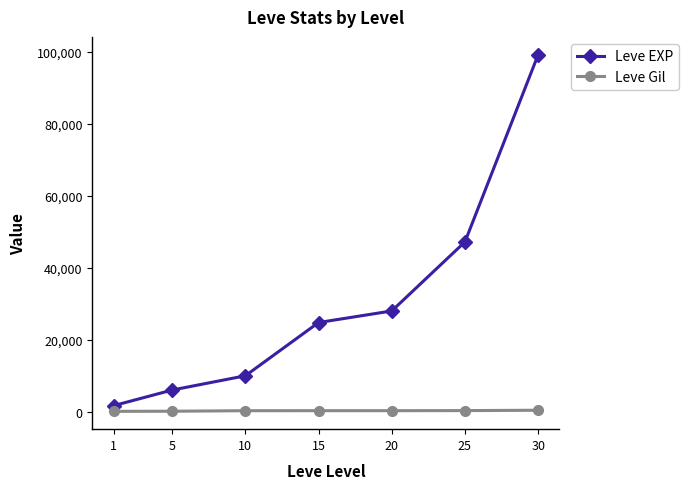

At which label is Leve EXP closest to 50455?

25